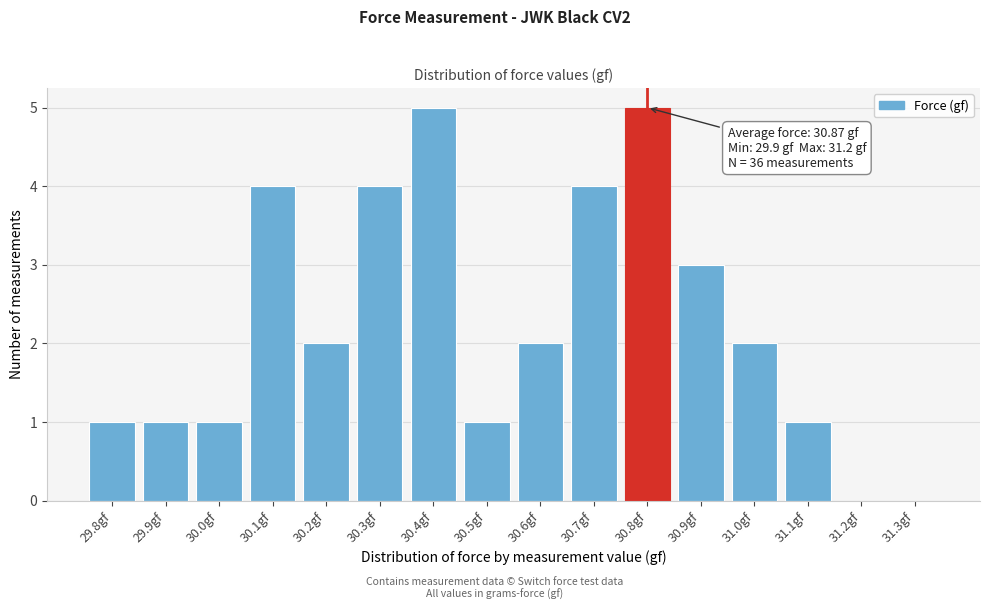

Reading right to left, extract all data points from this chart.

31.3gf=0	31.2gf=0	31.1gf=1	31.0gf=2	30.9gf=3	30.8gf=5	30.7gf=4	30.6gf=2	30.5gf=1	30.4gf=5	30.3gf=4	30.2gf=2	30.1gf=4	30.0gf=1	29.9gf=1	29.8gf=1